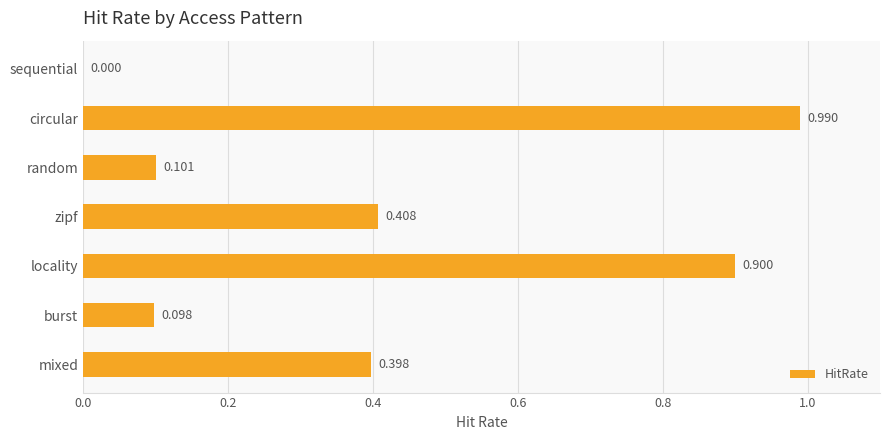

At which label is the value closest to 0?

sequential